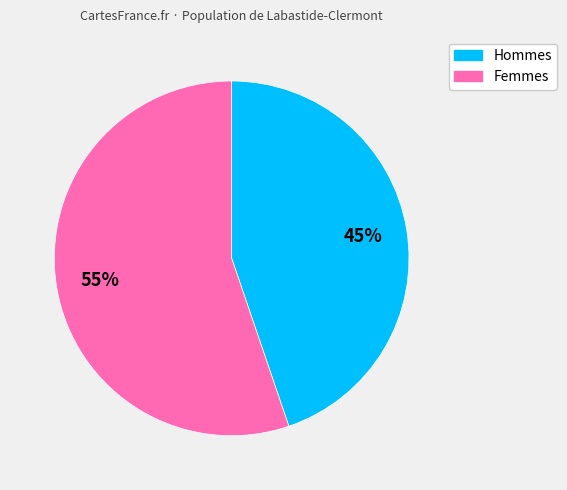

To the nearest percent, what is the difference between the largest and smallest slice percentages?

10%